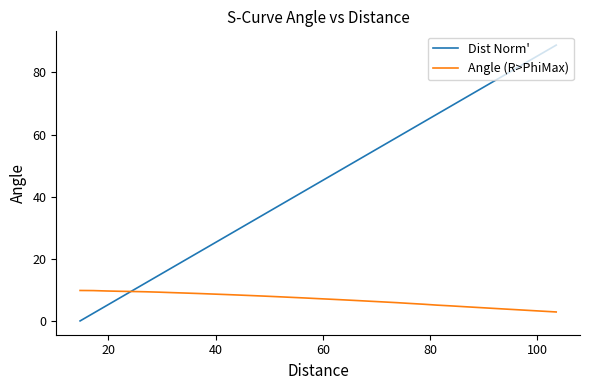

What is the average value of the Dist Norm' series?

44.4